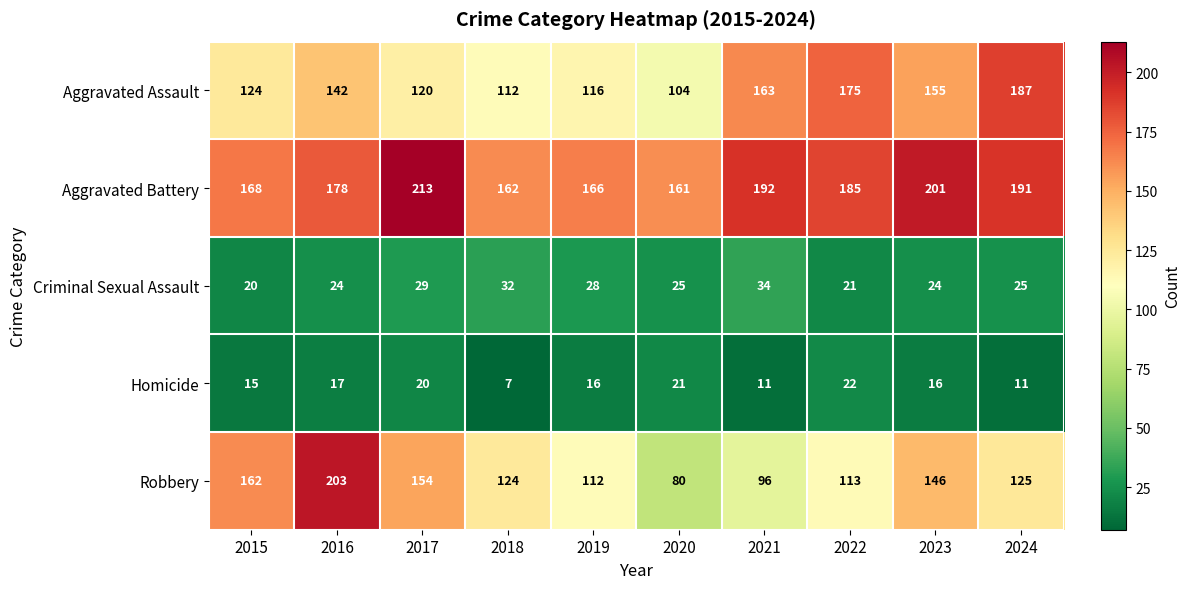

List the series in order of their peak value, lowest first.

Homicide, Criminal Sexual Assault, Aggravated Assault, Robbery, Aggravated Battery